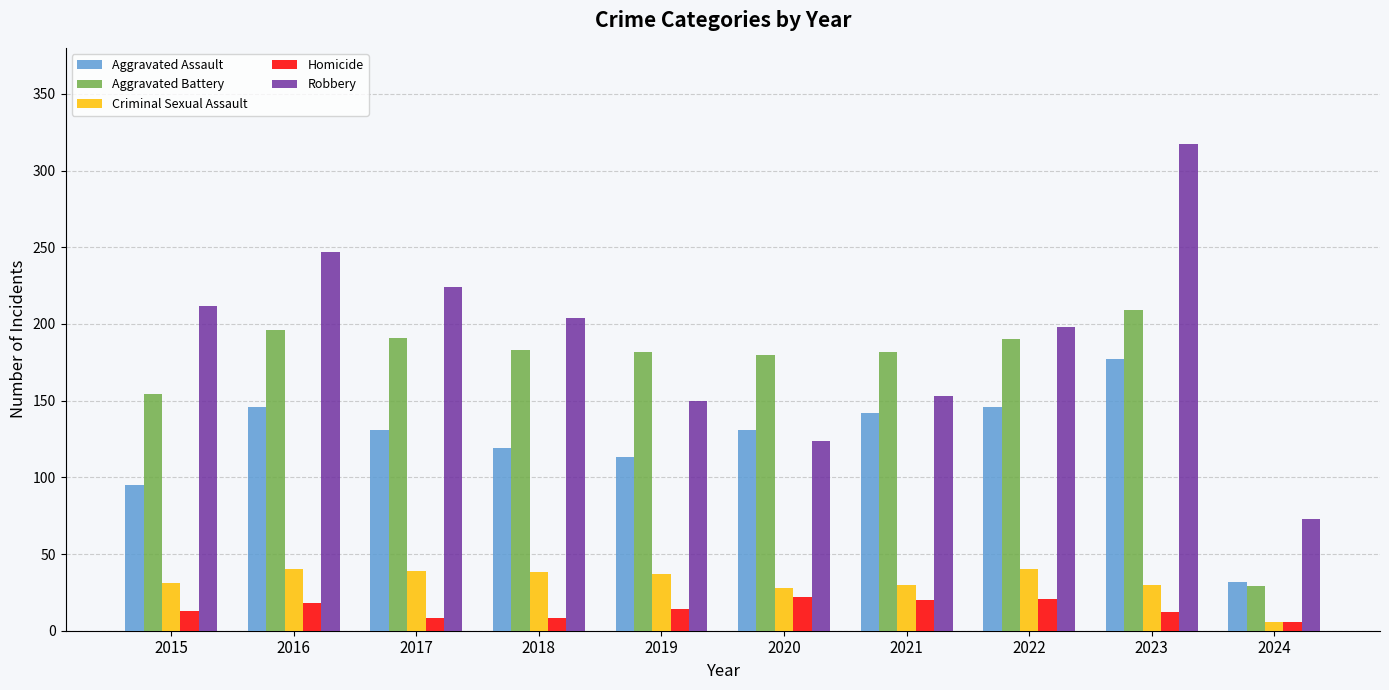

What is the lowest value of the Criminal Sexual Assault series?

6